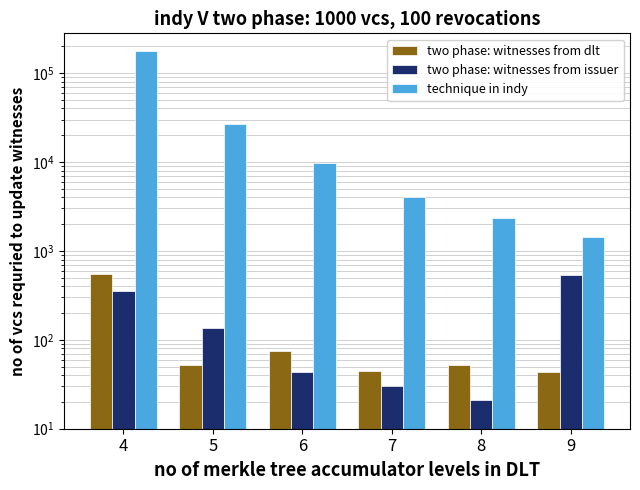

Reading left to right, extract all data points from this chart.

two phase: witnesses from dlt: 547	52	74	45	52	43
two phase: witnesses from issuer: 352	136	44	30	21	534
technique in indy: 178033	26914	9689	4026	2322	1435